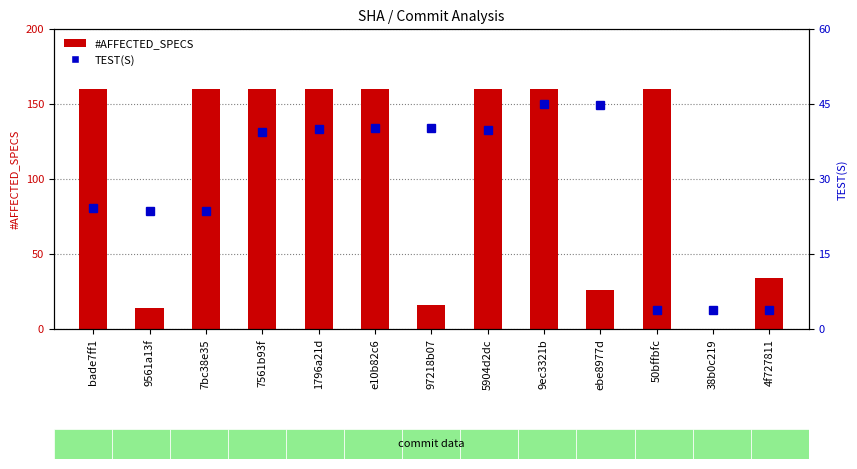

Which category has the lowest value across all series?

38b0c219